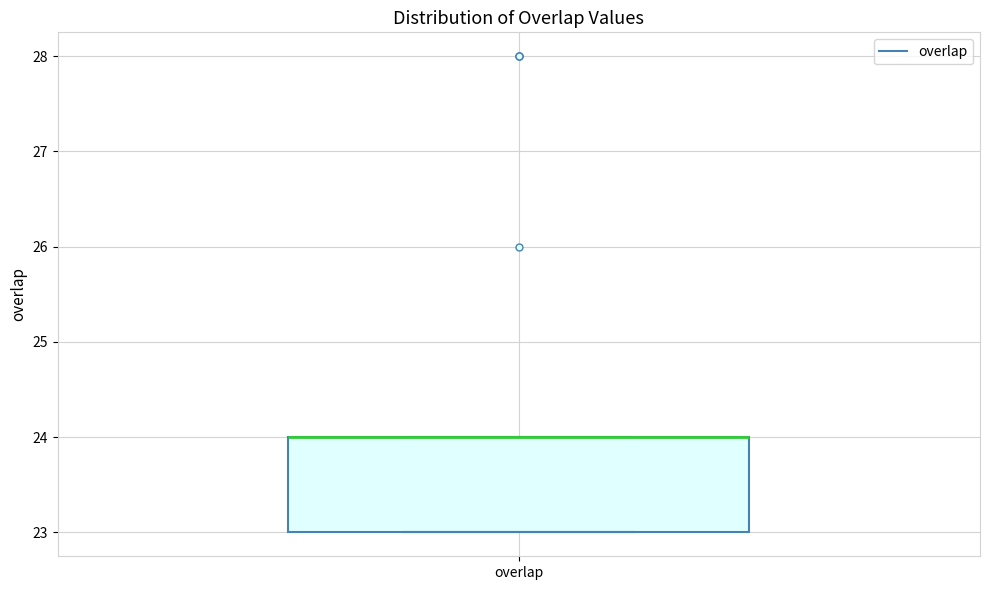

Transcribe this box plot: give where the median line is, the range the box spans, and where the two whiskers end, as read against the y-axis. The values are not printed on the chart, so give them approximately, as read against the axis.

median 24 (drawn on the box's upper edge), box 23 to 24, whiskers 23 to 24